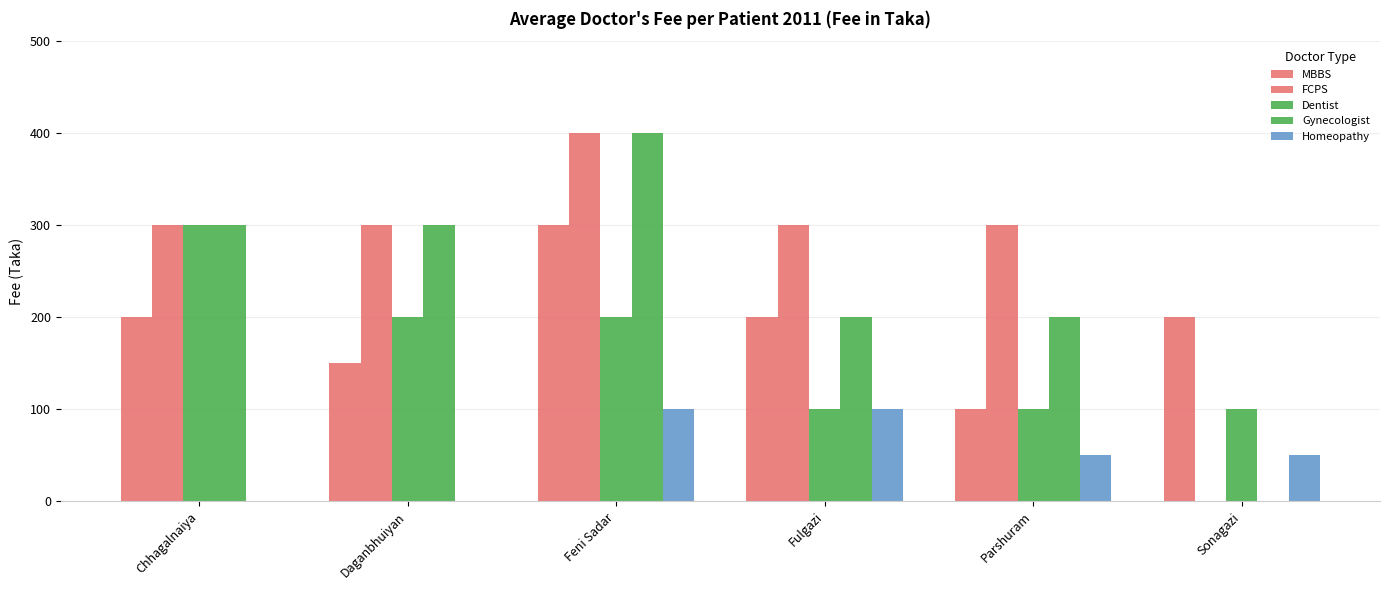

Reading left to right, what are all the values shown in this chart?

MBBS: 200	150	300	200	100	200
FCPS: 300	300	400	300	300	0
Dentist: 300	200	200	100	100	100
Gynecologist: 300	300	400	200	200	0
Homeopathy: 0	0	100	100	50	50